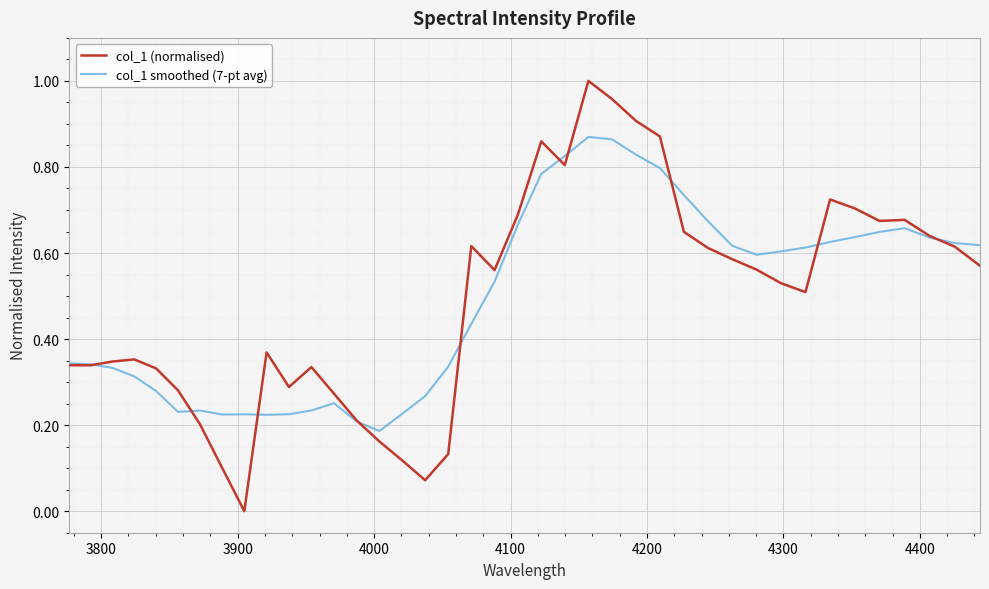

Rank the series by their maximum value, from lowest to highest.

col_1 smoothed (7-pt avg), col_1 (normalised)